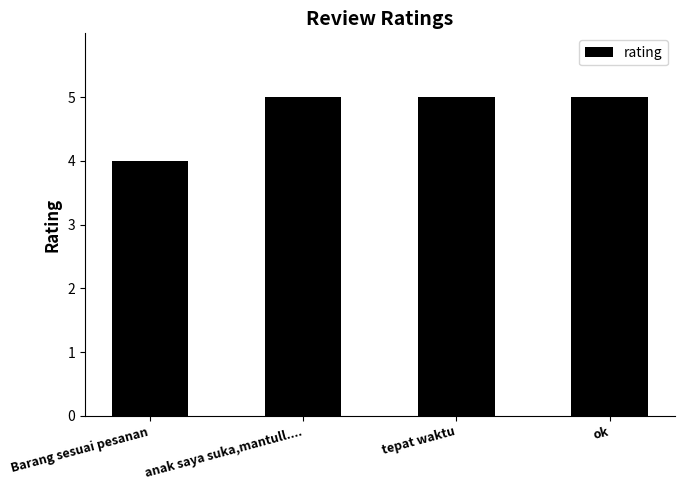

What is the maximum value shown in the chart?

5